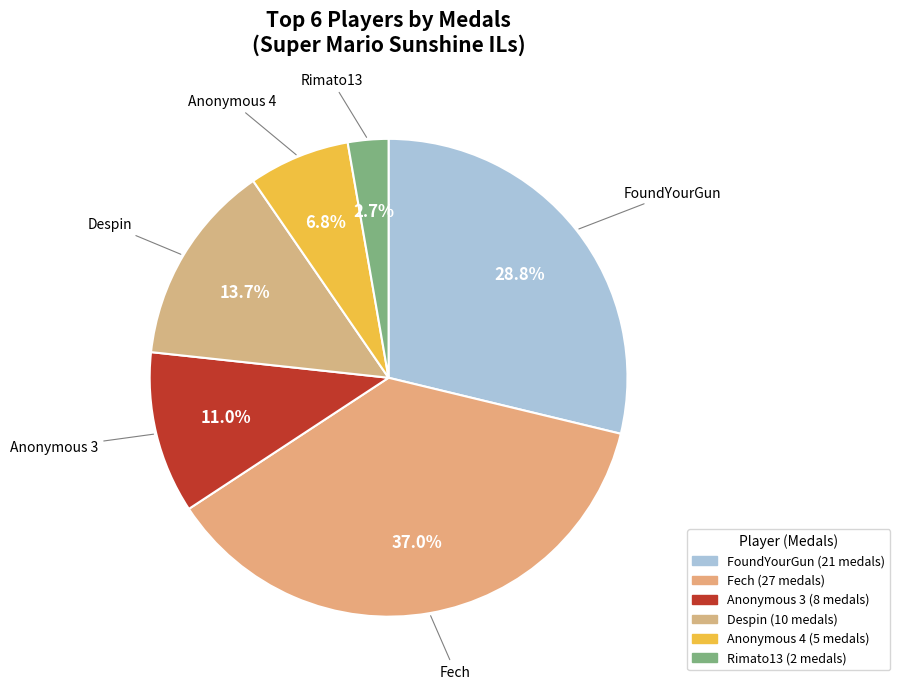

Combined, what portion of the pie is Fech and Despin?

50.7%